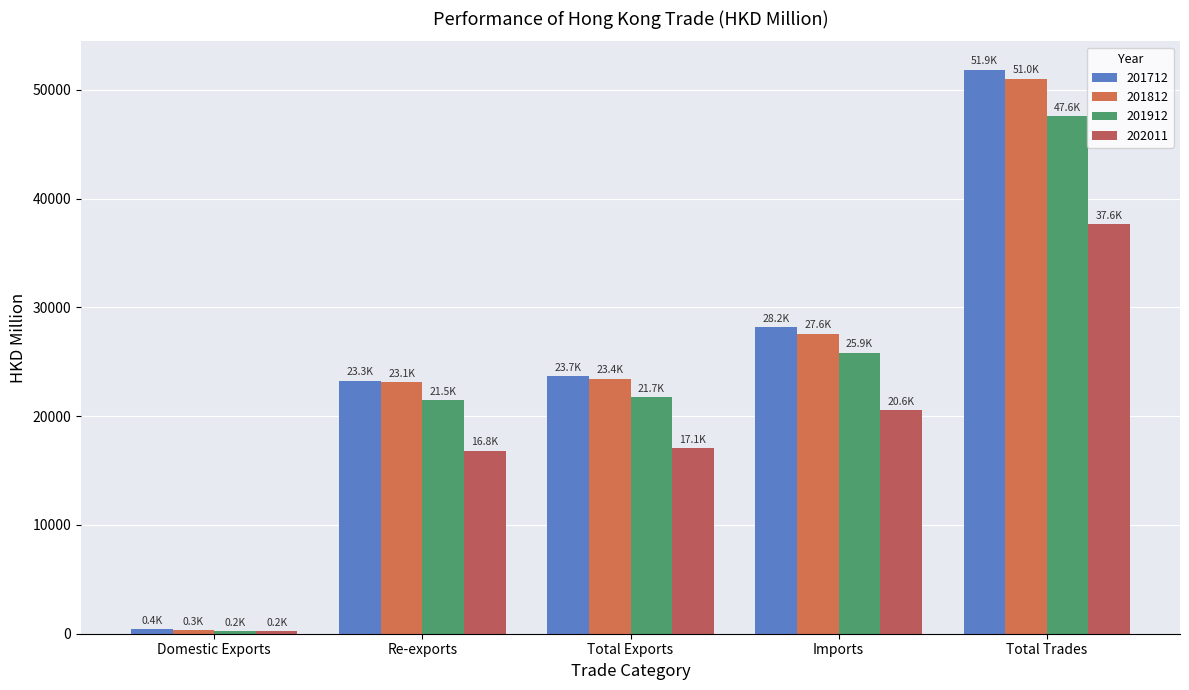

Is the value of 201712 at Imports greater than the value of 202011 at Total Exports?

Yes